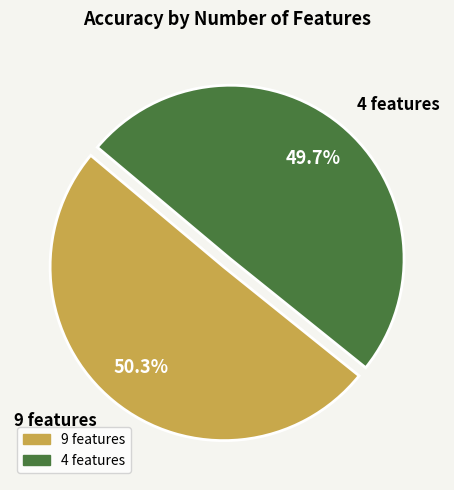

What percentage is the 9 features slice, to the nearest percent?

50%